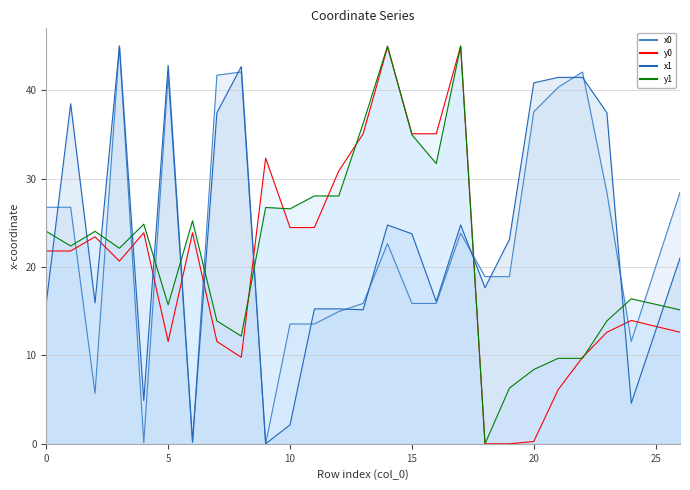

List the series in order of their peak value, lowest first.

x0, y0, x1, y1